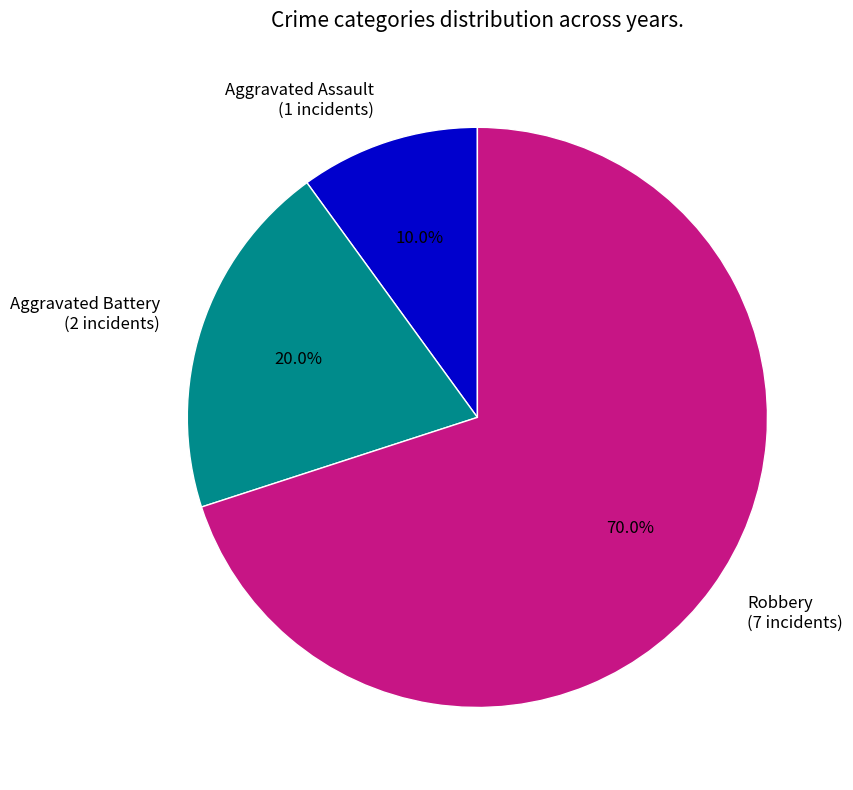

To the nearest percent, what is the combined percentage of Aggravated Battery and Robbery?

90%